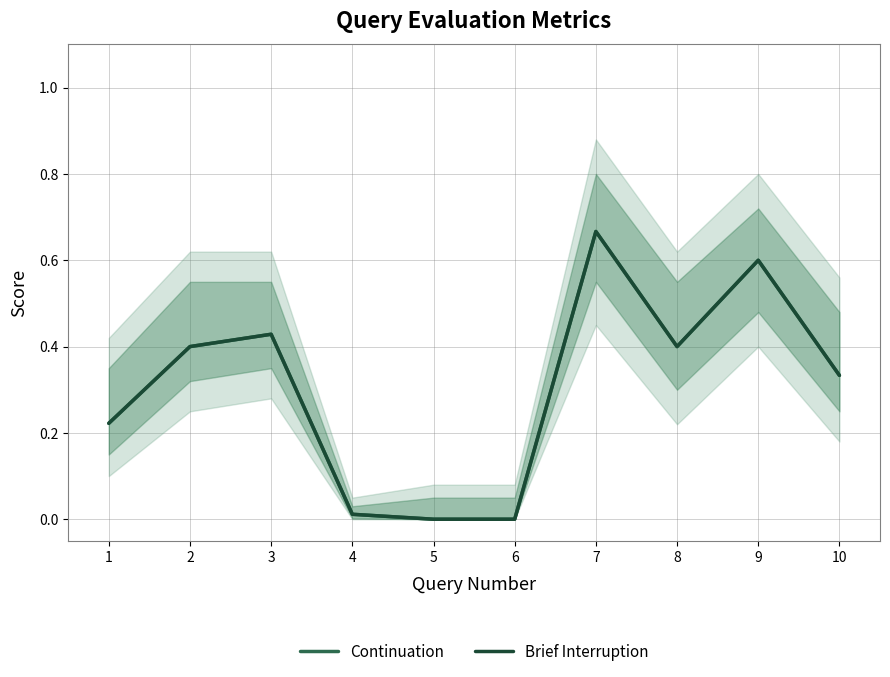

What is the difference between the maximum and minimum values in the Continuation series?

0.7